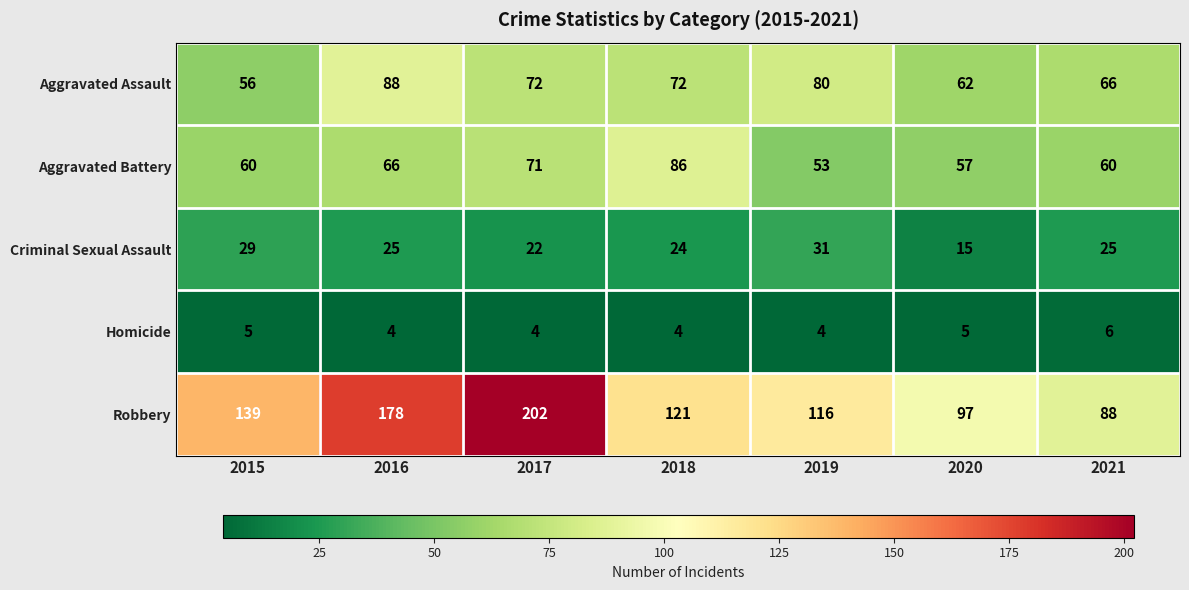

What is the difference between the Aggravated Assault values at 2019 and 2015?

24